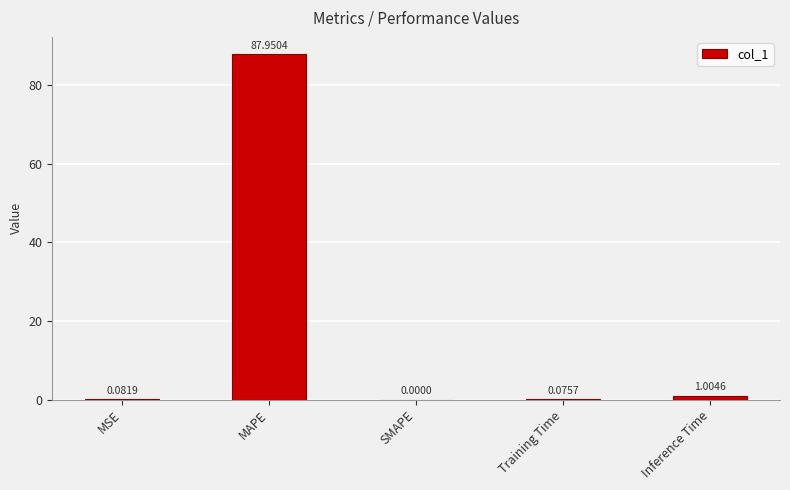

Which label corresponds to the largest value in the chart?

MAPE